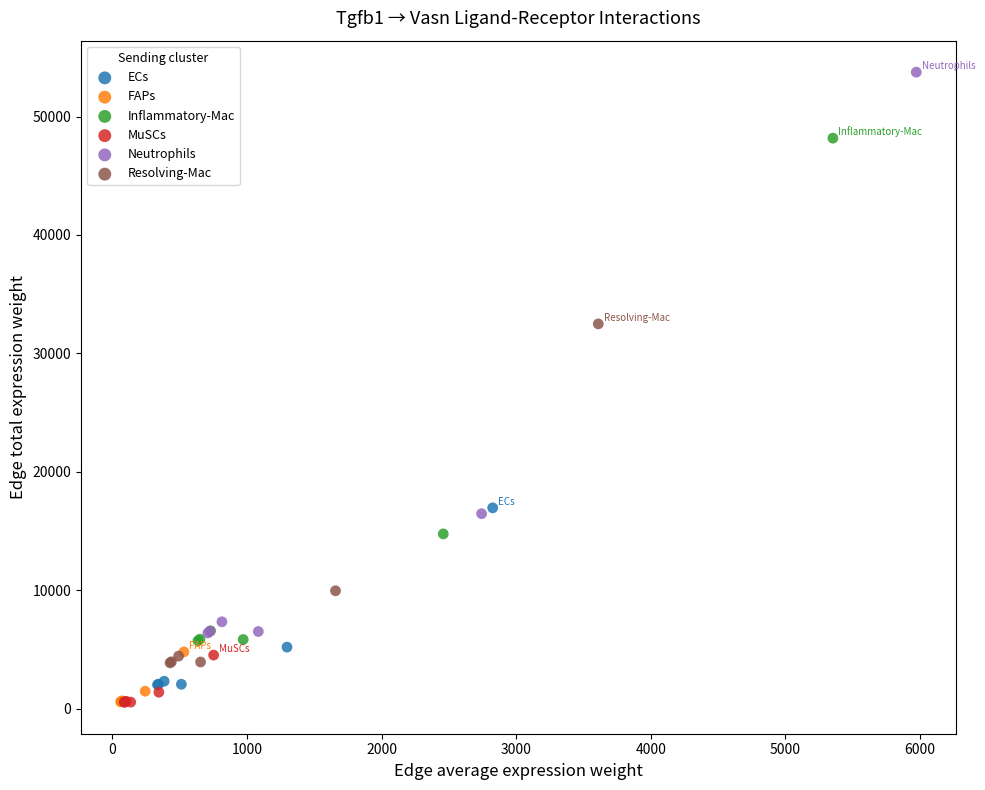

Which series reaches the maximum Y coordinate?

Neutrophils